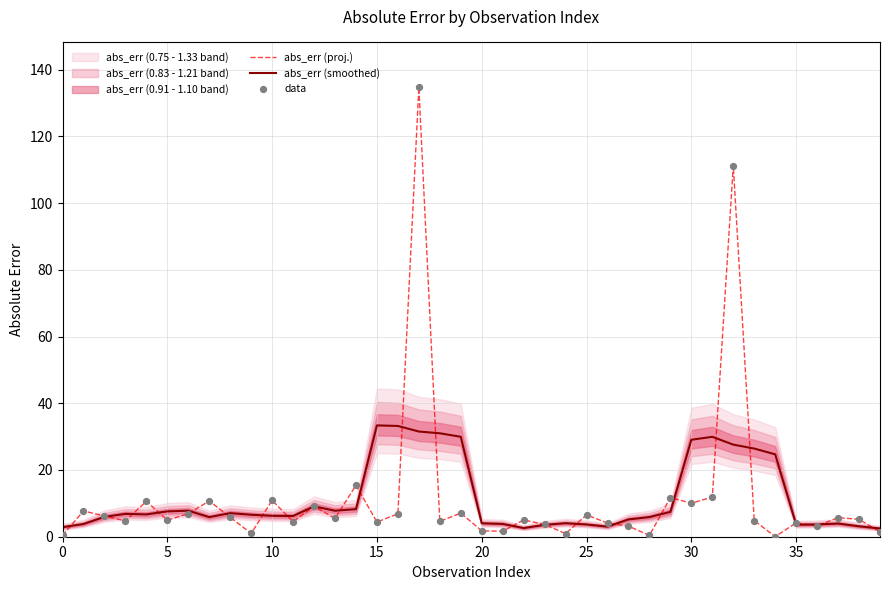

The value of abs_err (proj.) at 5 is 4.9. True or false?

True